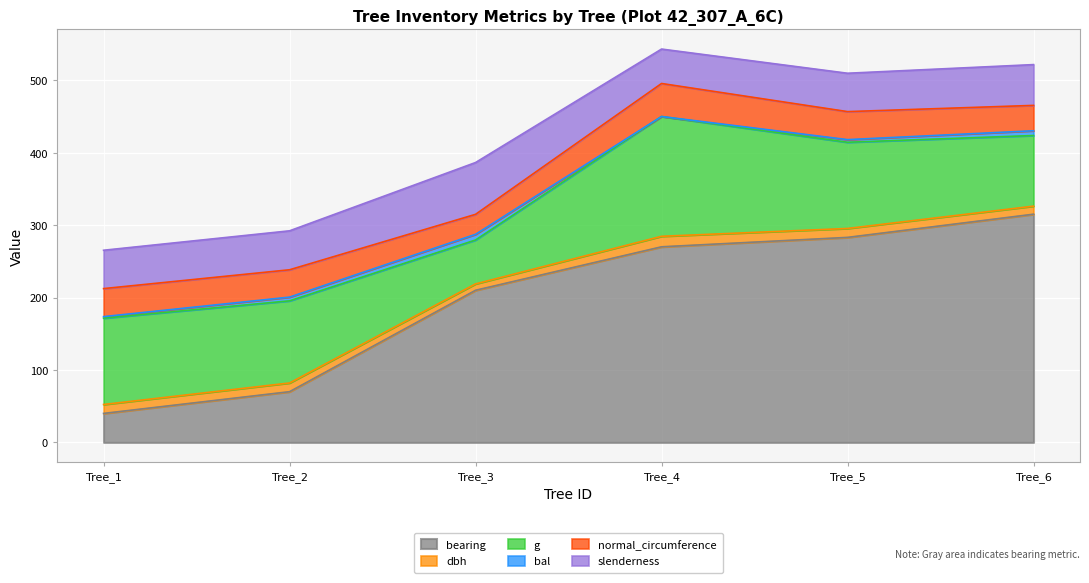

In dbh, how many points are lower than both neighbors (excluding endpoints)?

1